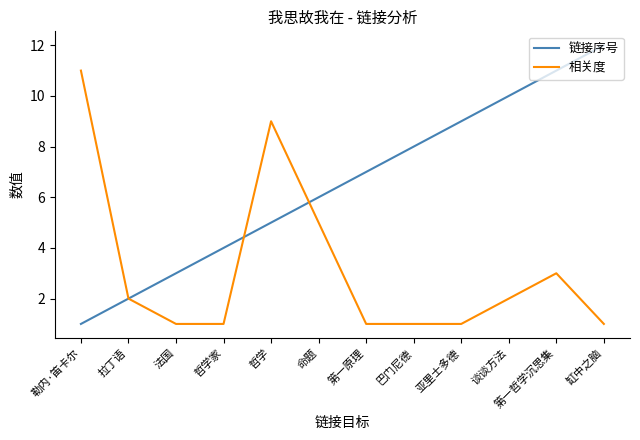

What value does the 相关度 series have at 第一原理?

1